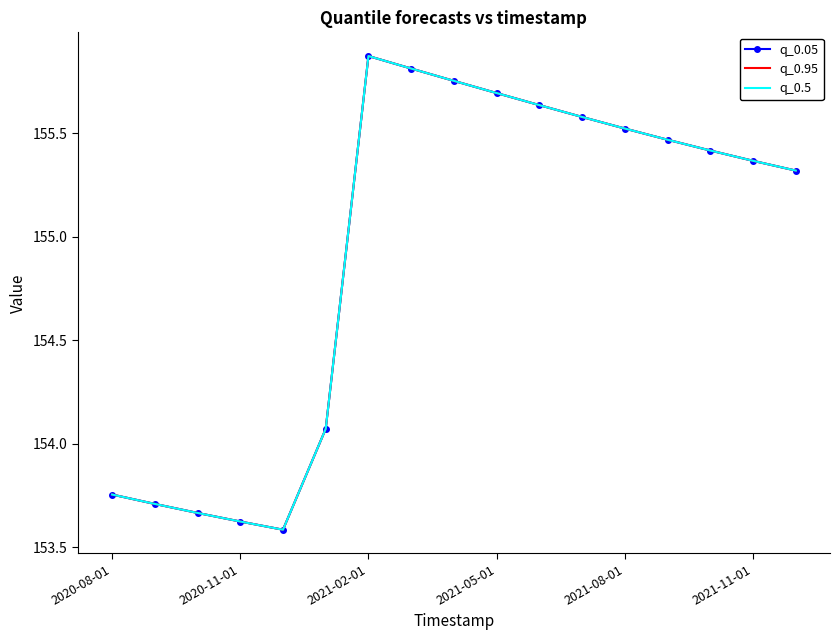

Which series has the largest total across all categories?

q_0.05